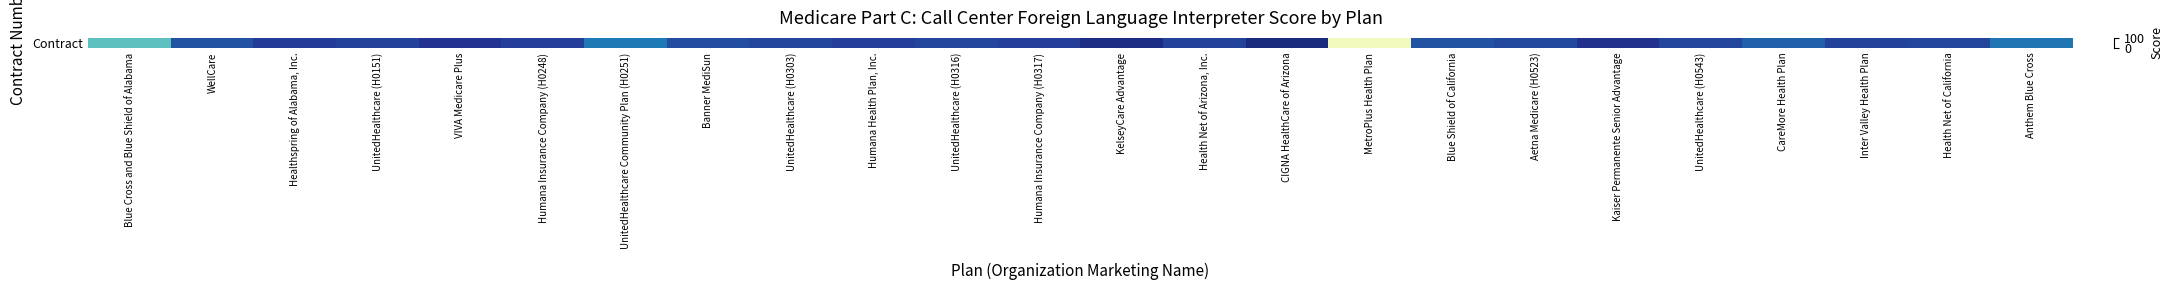

What is the approximate value at Banner MediSun, to the nearest 10?

80